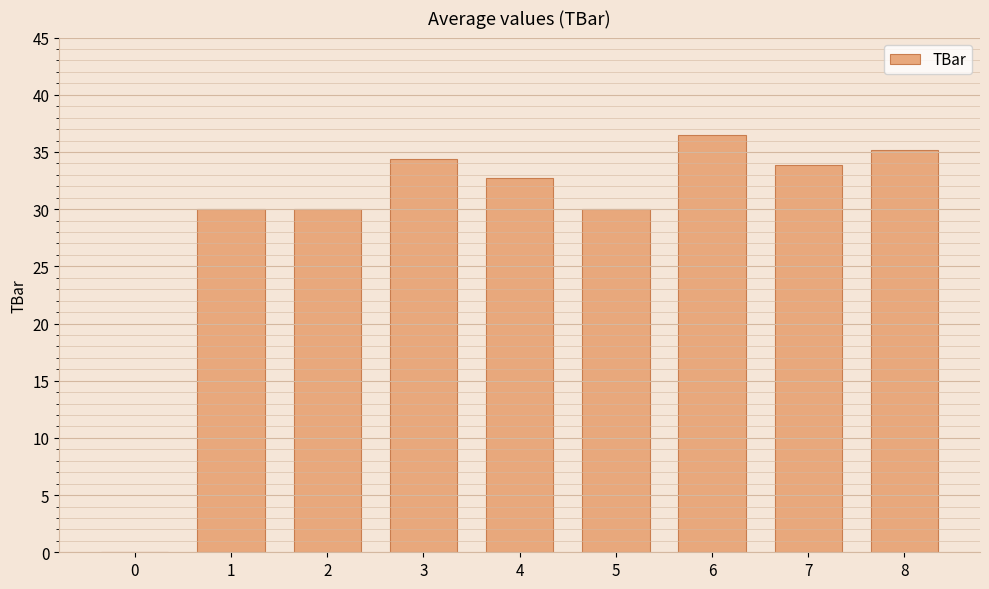

True or false: the data shows 35.2 at 8.

True